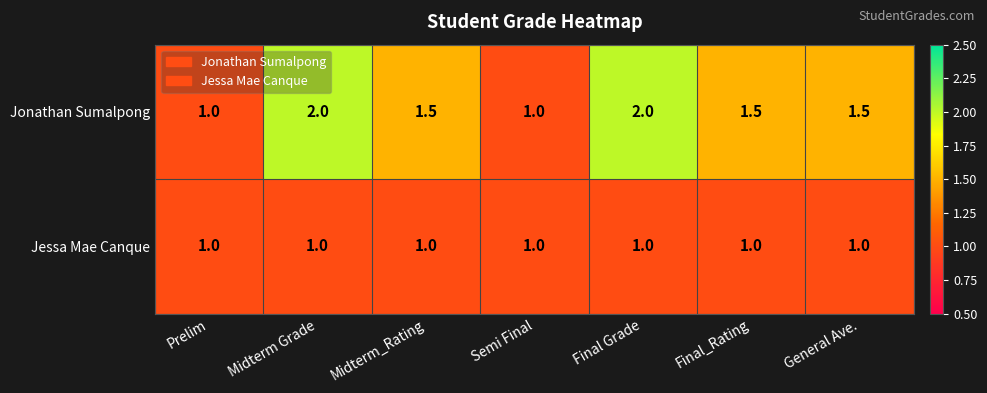

Reading left to right, extract all data points from this chart.

Jonathan Sumalpong: Prelim=1.0	Midterm Grade=2.0	Midterm_Rating=1.5	Semi Final=1.0	Final Grade=2.0	Final_Rating=1.5	General Ave.=1.5
Jessa Mae Canque: Prelim=1.0	Midterm Grade=1.0	Midterm_Rating=1.0	Semi Final=1.0	Final Grade=1.0	Final_Rating=1.0	General Ave.=1.0